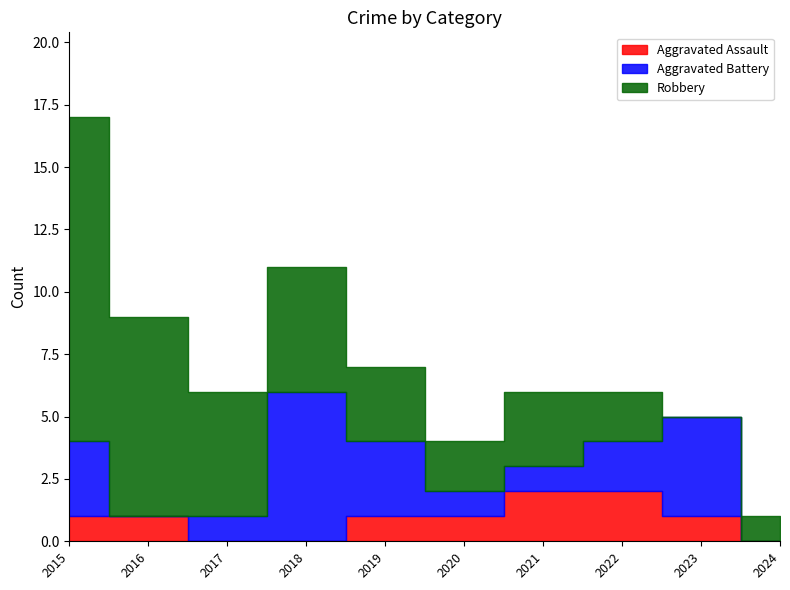

What is the difference between the highest and lowest values at 2020?

1